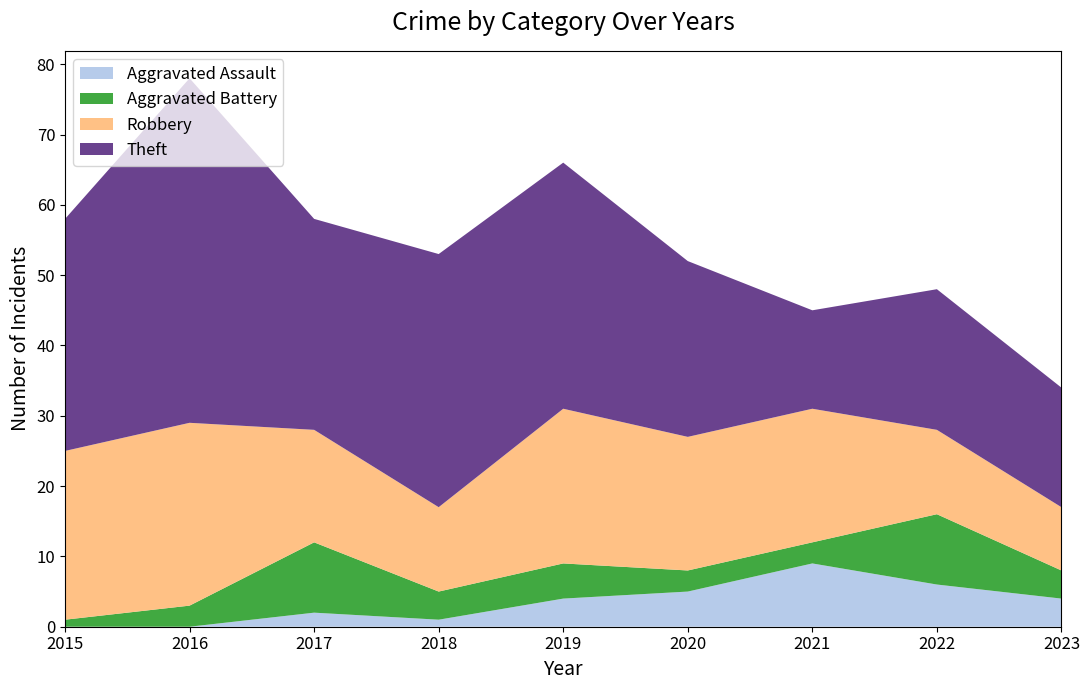

Reading left to right, extract all data points from this chart.

Aggravated Assault: 2015=0	2016=0	2017=2	2018=1	2019=4	2020=5	2021=9	2022=6	2023=4
Aggravated Battery: 2015=1	2016=3	2017=10	2018=4	2019=5	2020=3	2021=3	2022=10	2023=4
Robbery: 2015=24	2016=26	2017=16	2018=12	2019=22	2020=19	2021=19	2022=12	2023=9
Theft: 2015=33	2016=49	2017=30	2018=36	2019=35	2020=25	2021=14	2022=20	2023=17